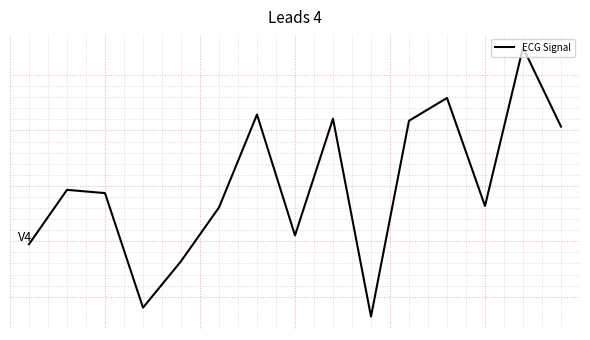

Is this an area chart (filled region under the line)?

No